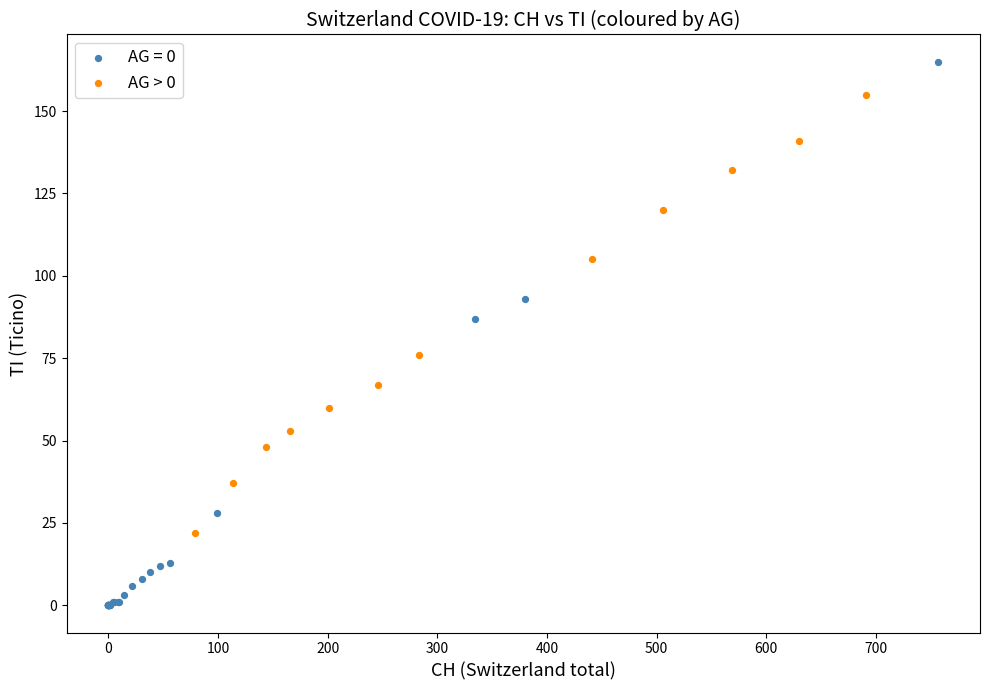

Which series has the largest Y range (max minus min)?

AG = 0